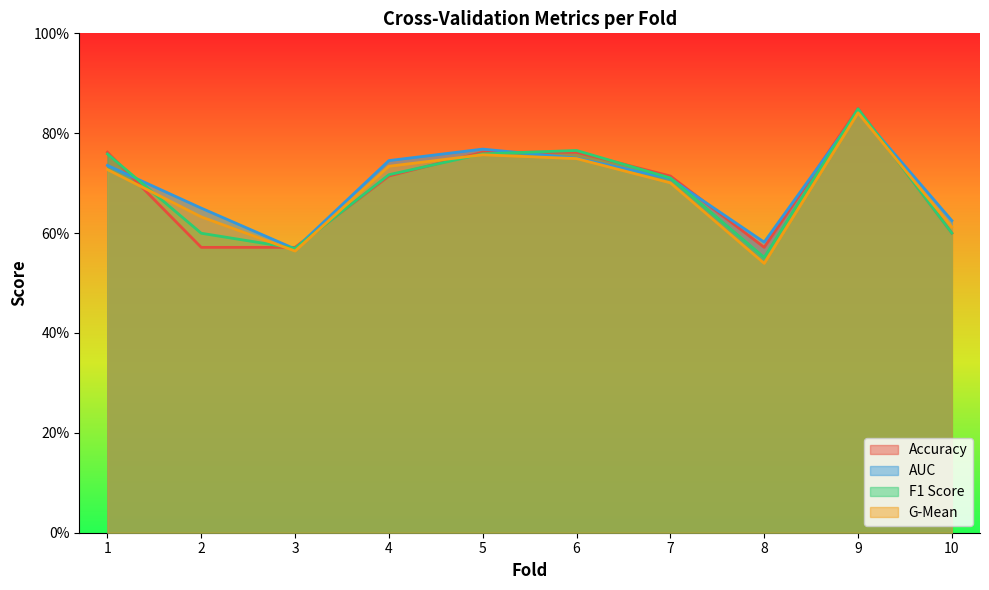

At 6, list the series in order from largest to smallest.

f1_score, accuracy, auc, g_mean